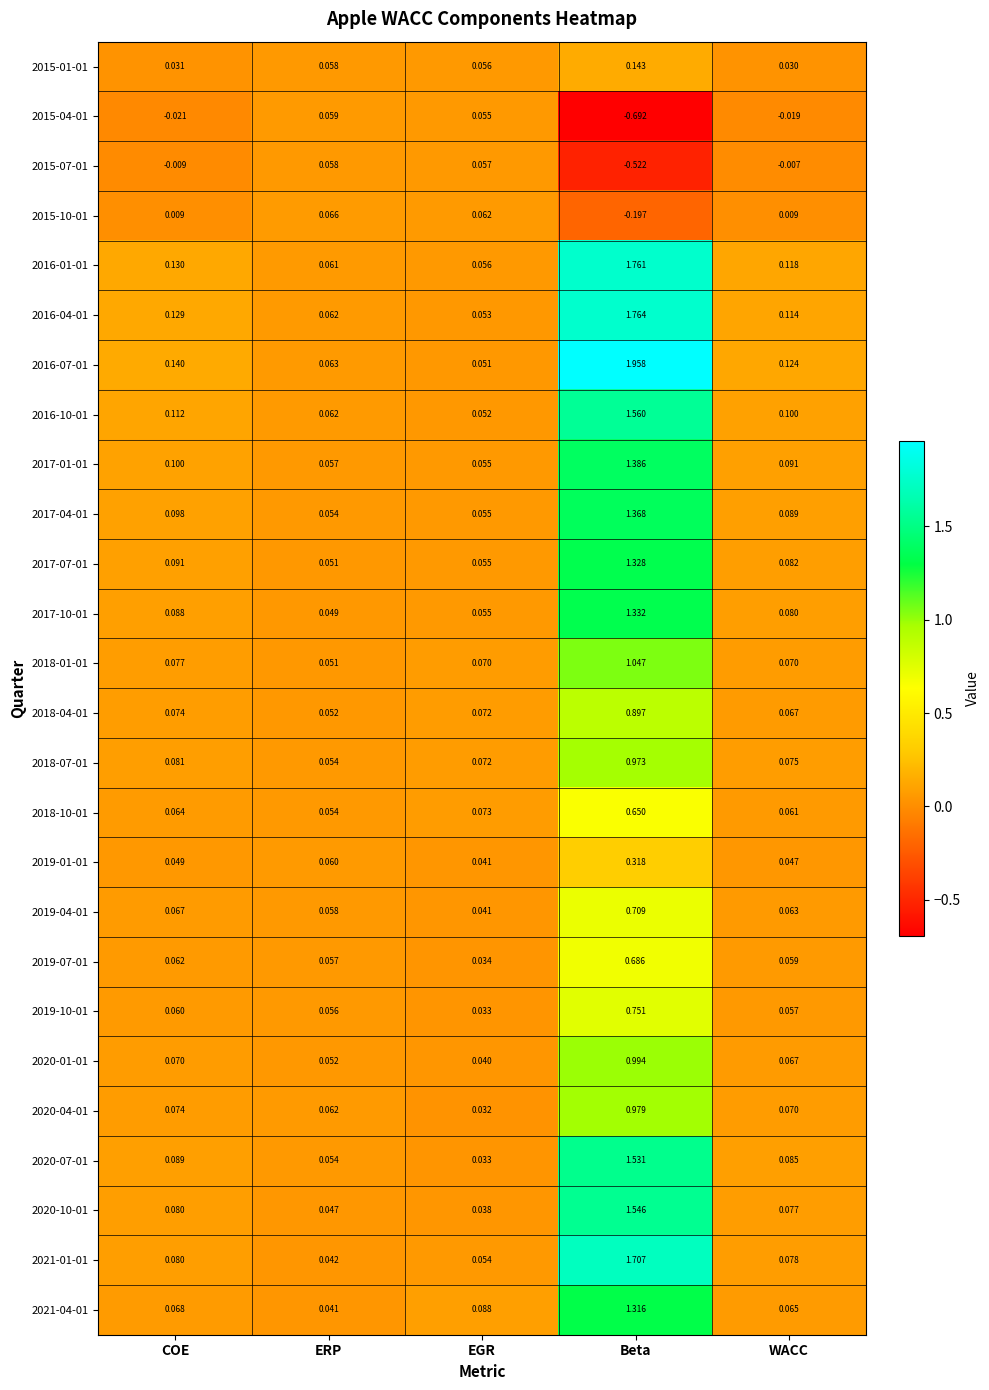

Rank the categories by 2017-01-01 value from lowest to highest.

EGR, ERP, WACC, COE, Beta